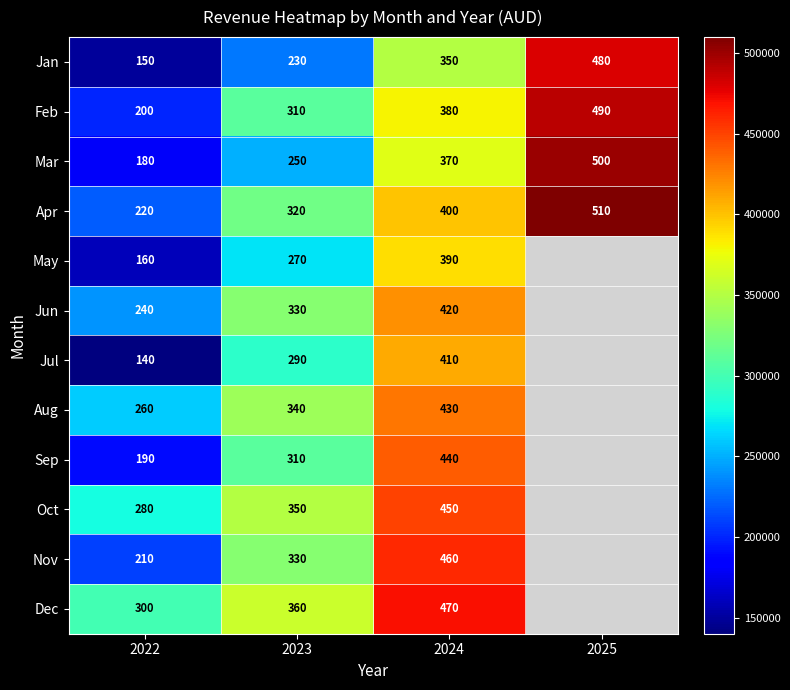

True or false: May has a value of 199831.7 at 2024.

False